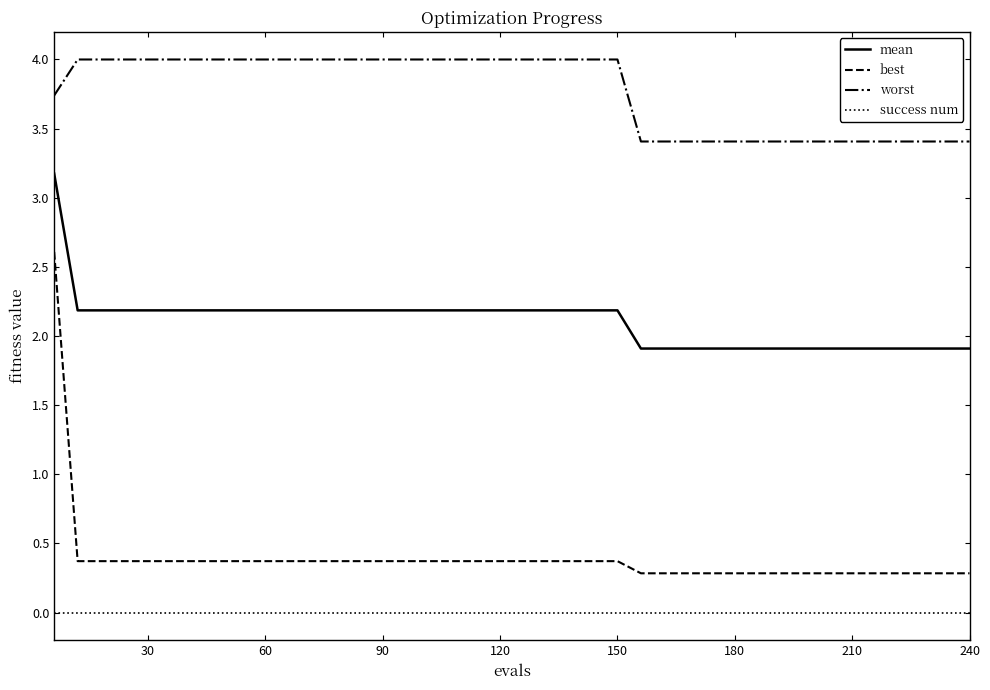

Which series has the largest total across all categories?

worst